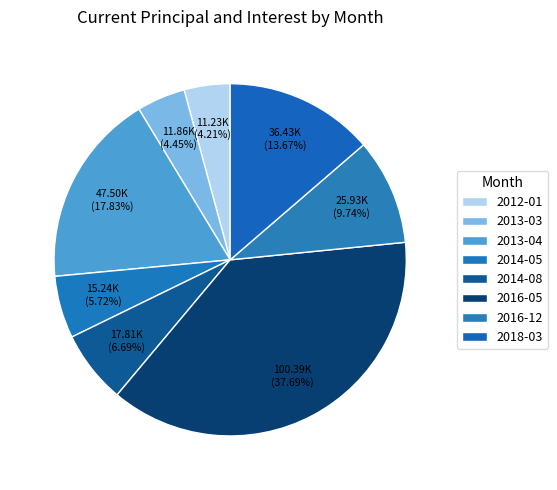

Is there any slice that represents more than half of the pie?

No